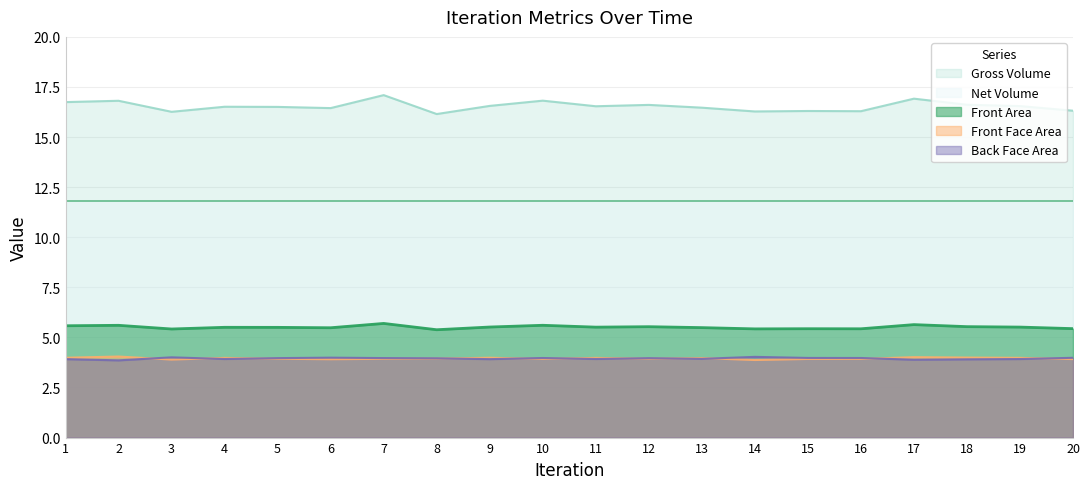

What is the minimum value shown in the chart?

3.9